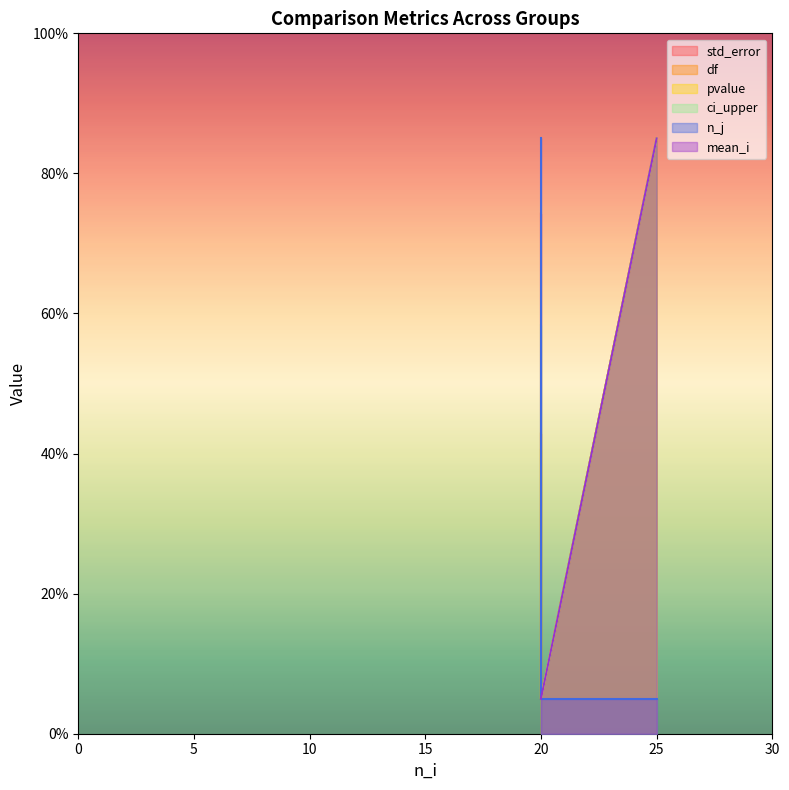

Read the pvalue value at 25.

85.0